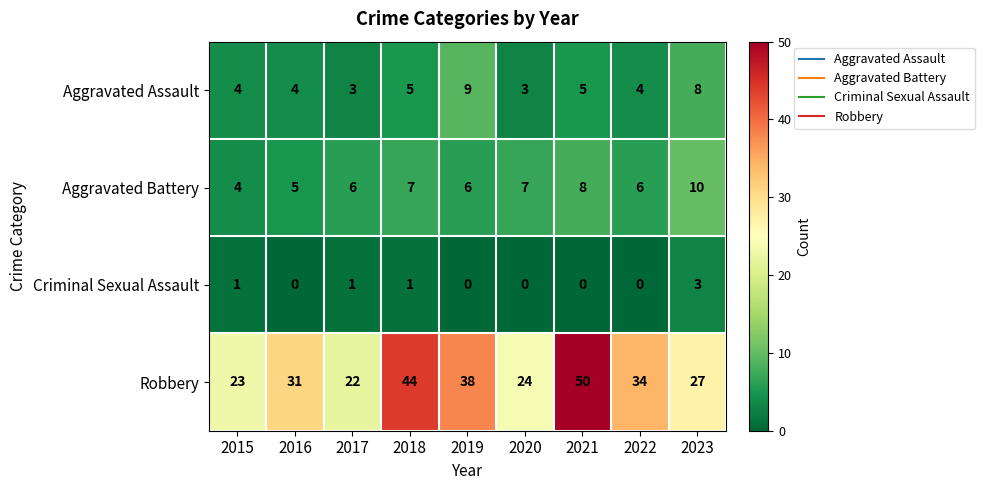

What is the average value of the Aggravated Battery series?

7